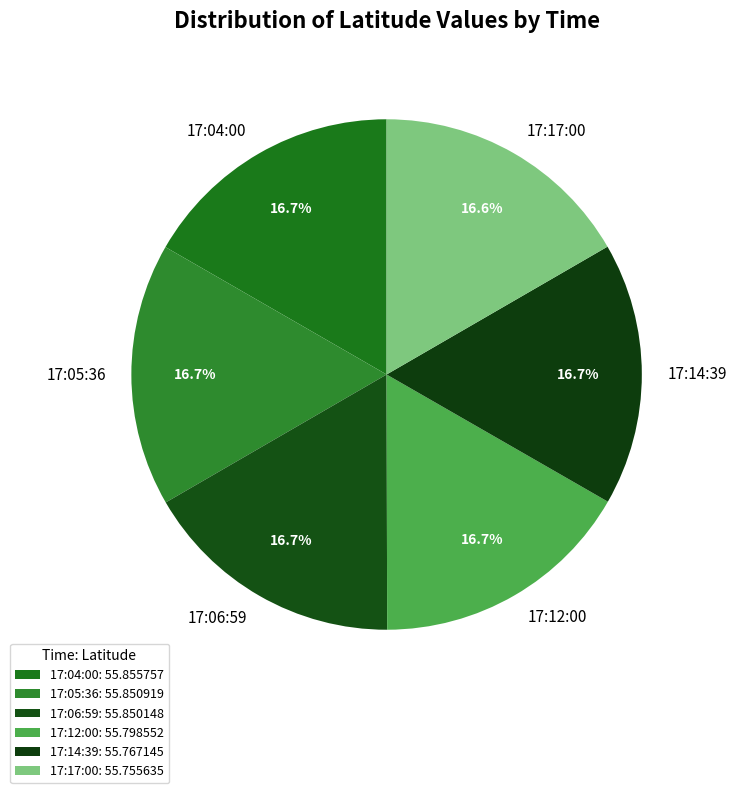

Approximately how many times larger is the value at 17:06:59 compared to 17:04:00?

1.0